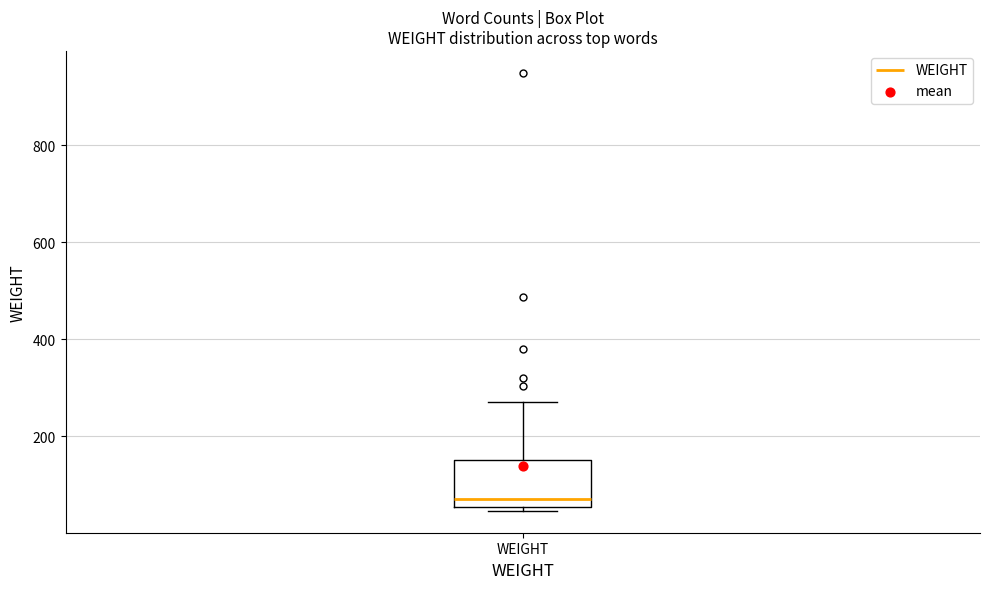

Where does the upper whisker of the box for WEIGHT end on the y-axis? The values are not printed on the chart, so give them approximately, as read against the axis.

280